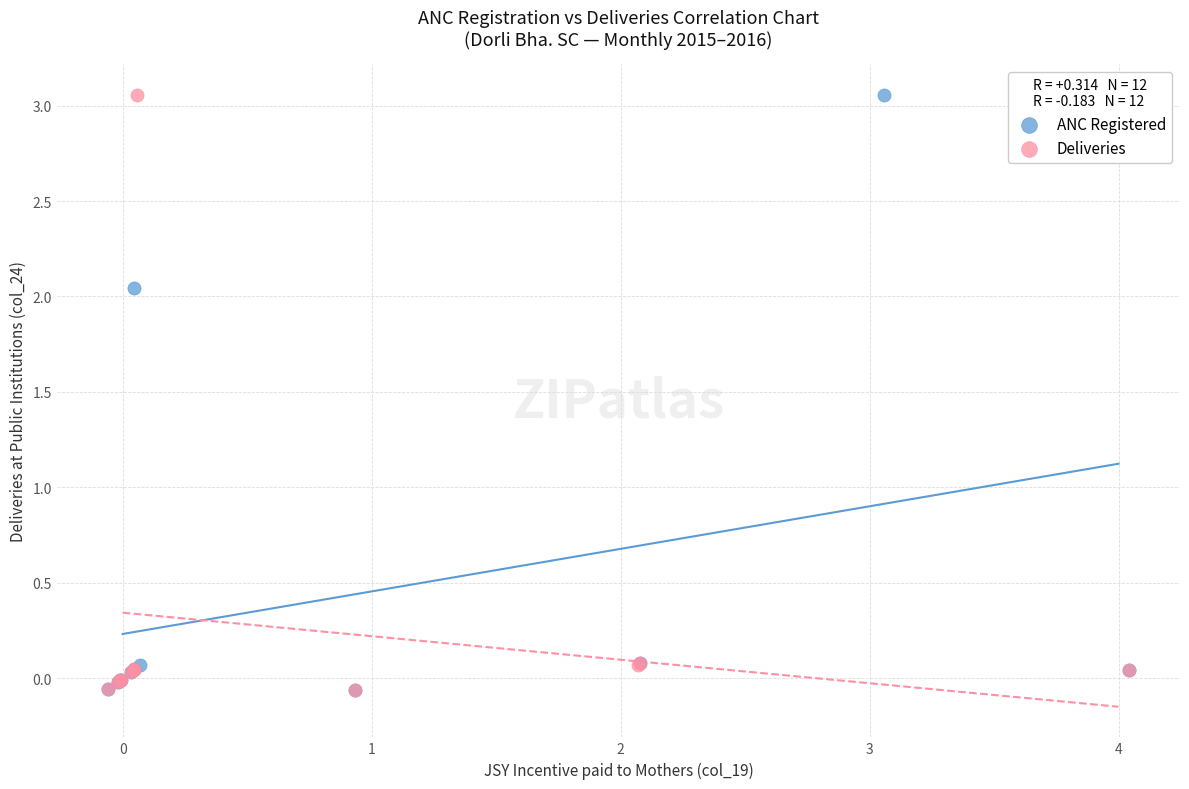

What are all the series names shown in the legend?

ANC Registered, Deliveries